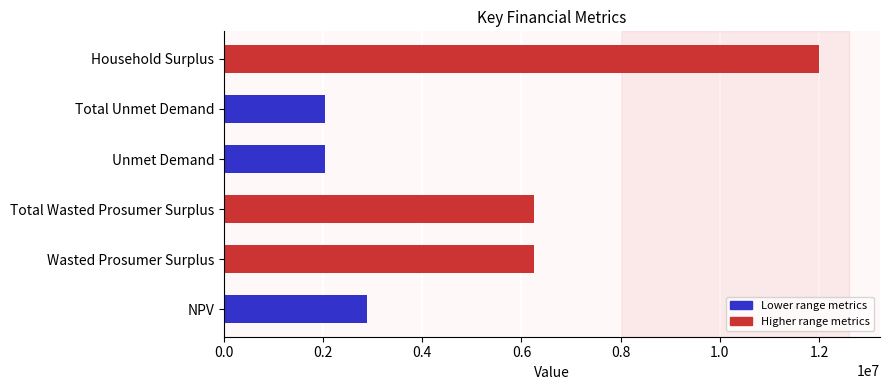

How many bars are there in total?

6